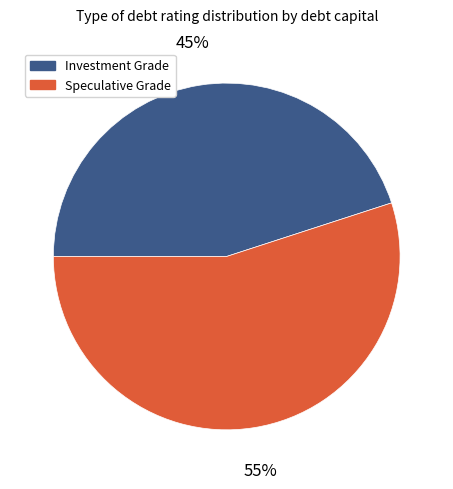

What is the ratio of the value at Speculative Grade to the value at Investment Grade?

1.2